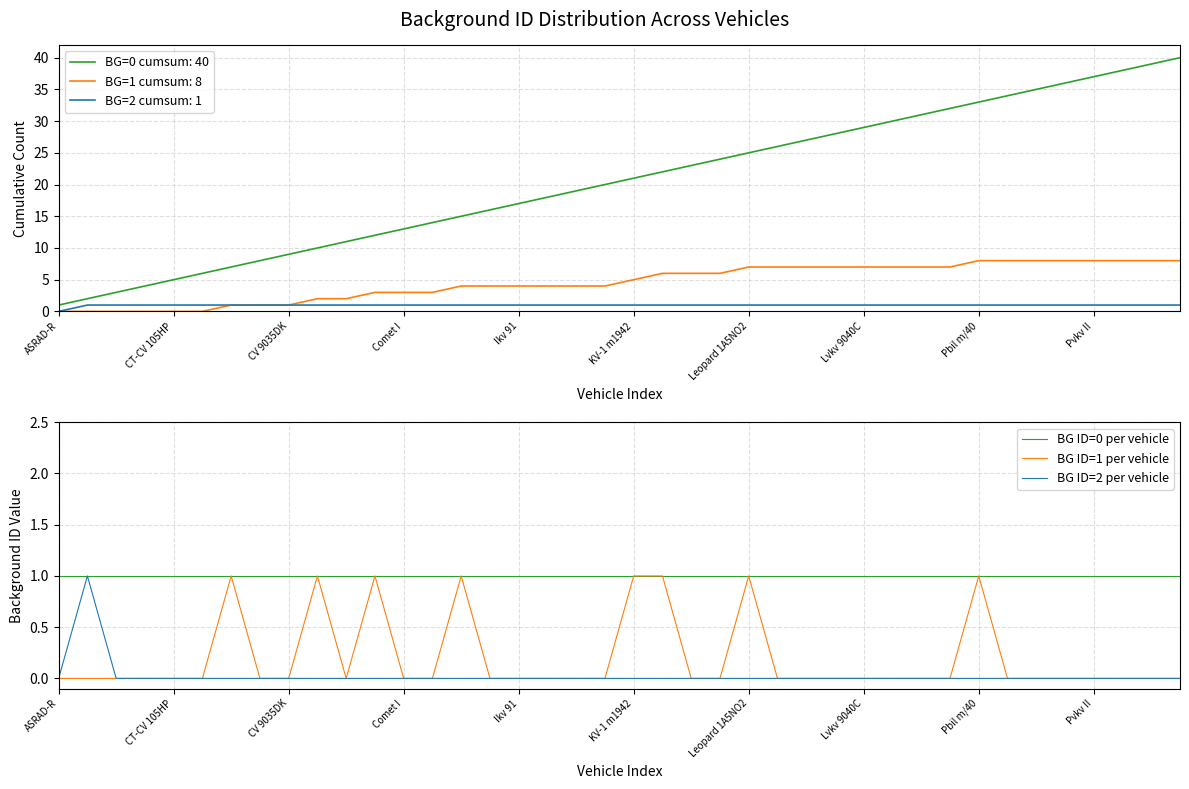

Rank the series by their maximum value, from lowest to highest.

BG ID=0 per vehicle, BG ID=1 per vehicle, BG ID=2 per vehicle